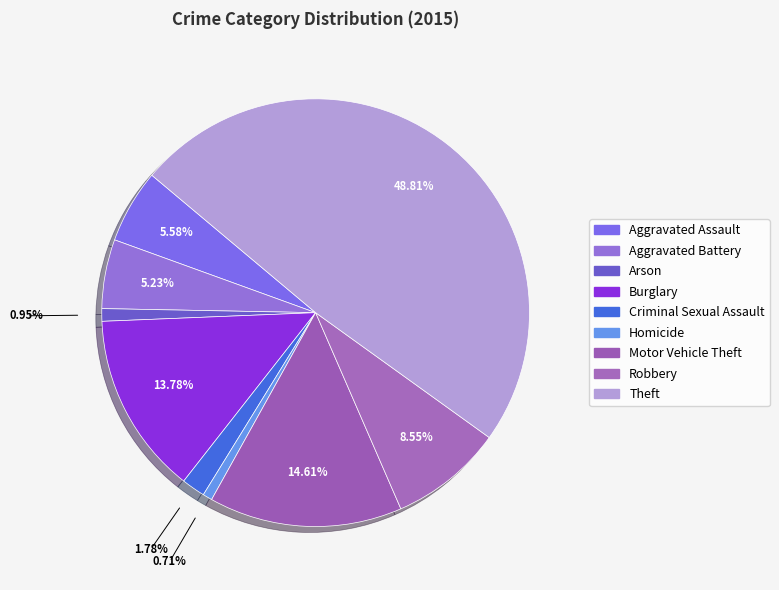

Which category has the biggest portion of the pie?

Theft